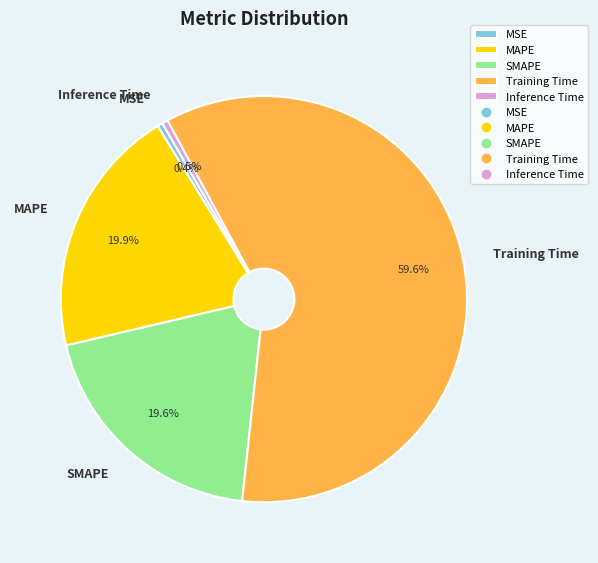

How many slices are in this pie chart?

5